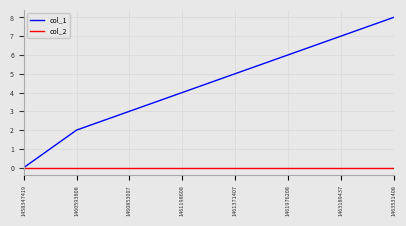

Rank the series by their maximum value, from lowest to highest.

col_2, col_1